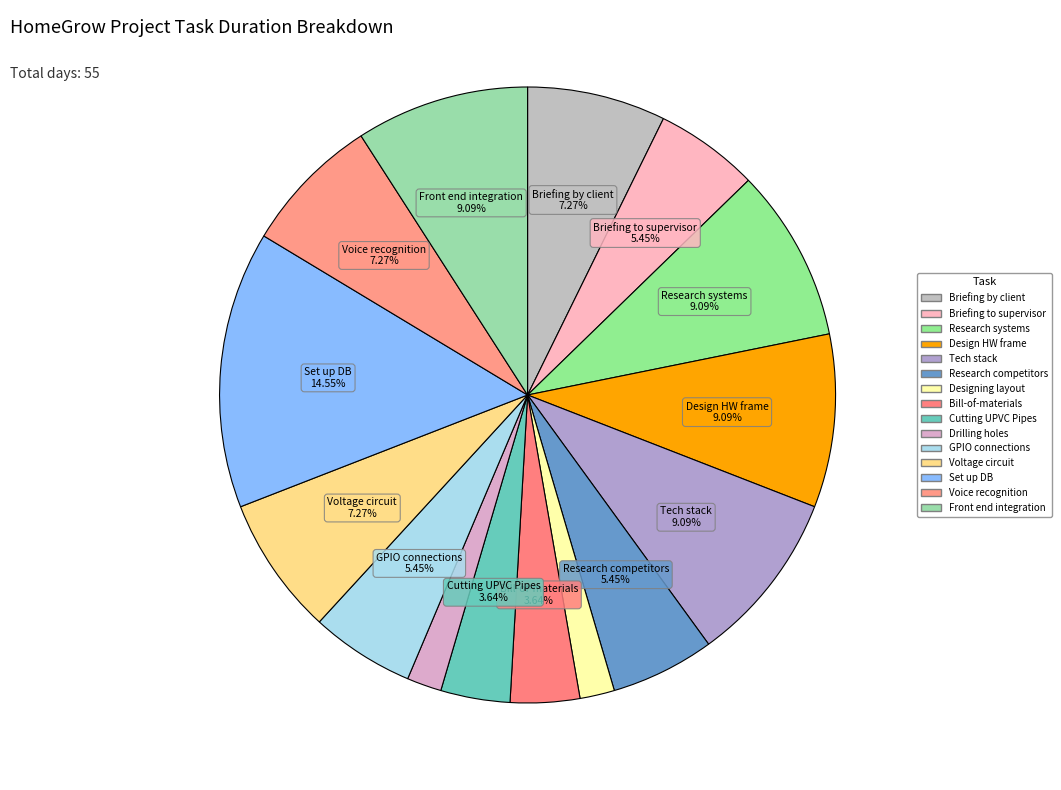

Count the number of slices in the pie.

15